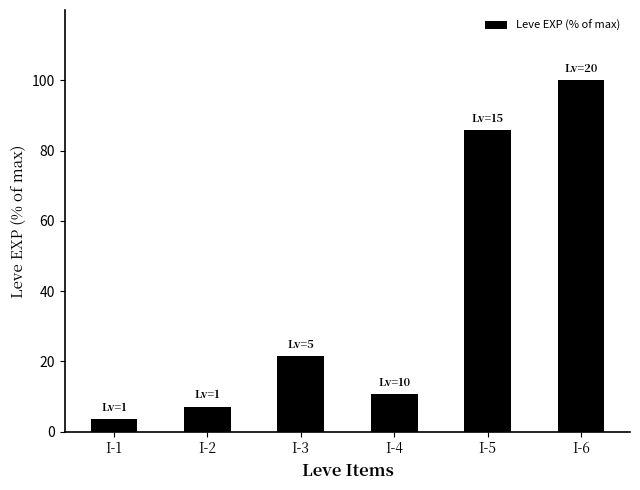

Reading left to right, list all the values displayed in this chart.

3.6	7.1	21.4	10.7	85.7	100.0